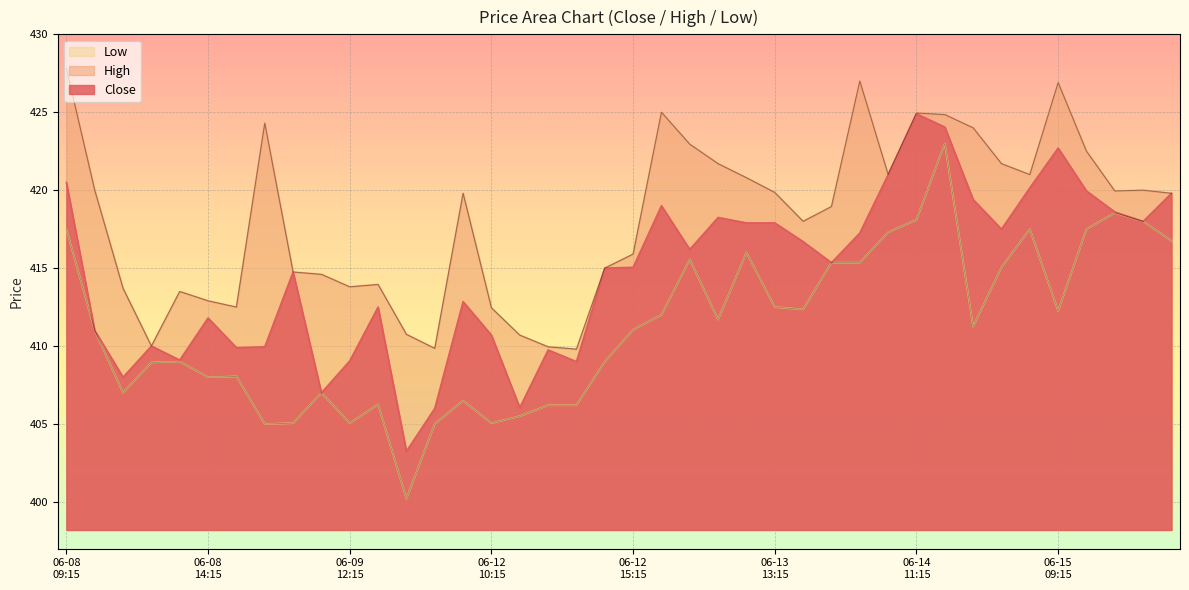

Rank the series by their maximum value, from highest to lowest.

High, Close, Low